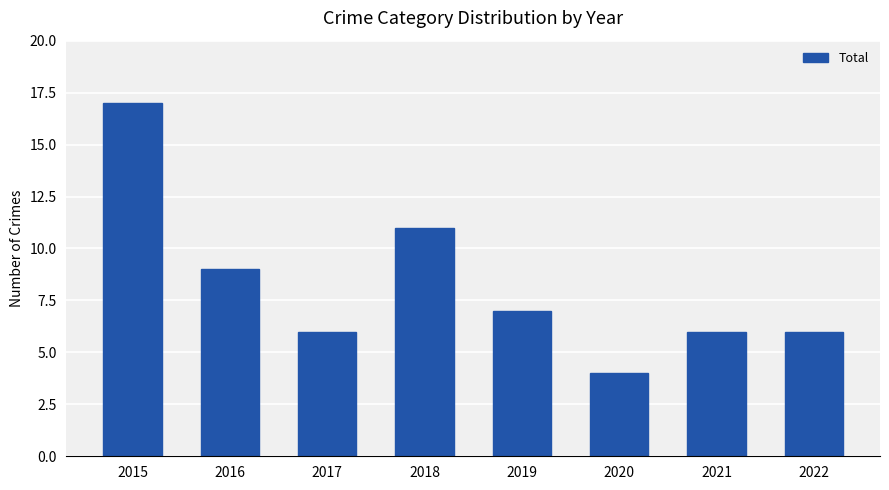

Reading right to left, transcribe all the data shown in this chart.

6	6	4	7	11	6	9	17